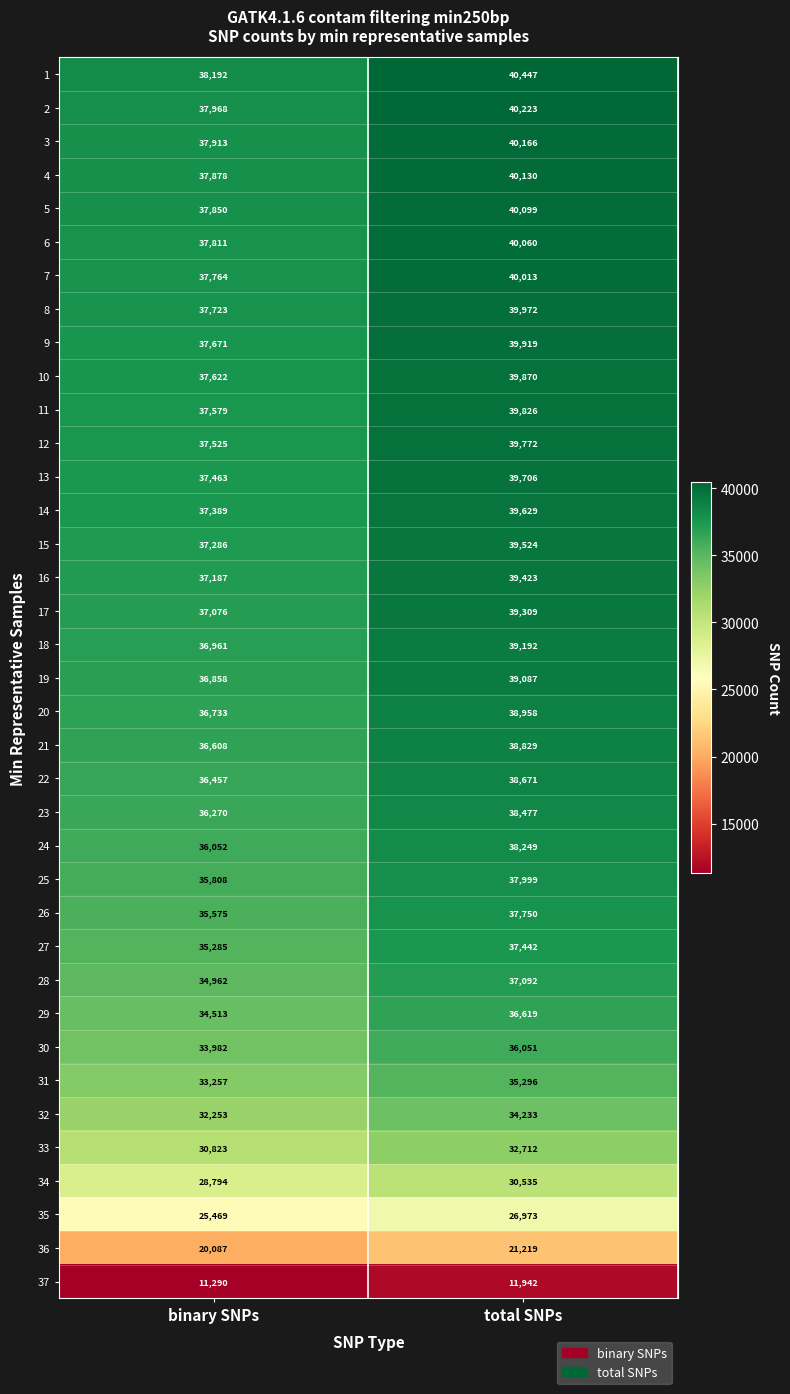

What value does the 17 series have at binary SNPs, to the nearest 10?

37080